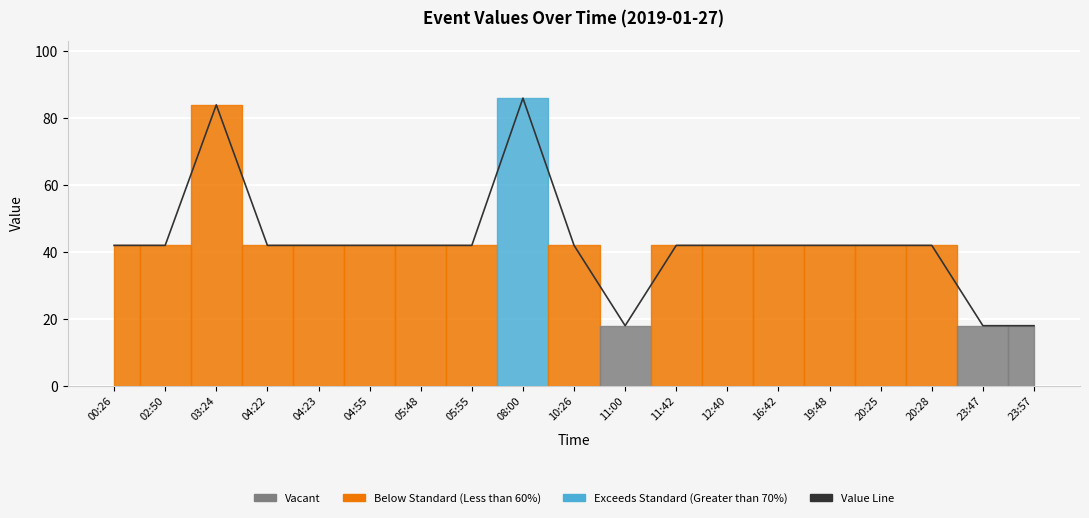

List the labels in order of value, smallest first.

11:00, 23:47, 23:57, 00:26, 02:50, 04:22, 04:23, 04:55, 05:48, 05:55, 10:26, 11:42, 12:40, 16:42, 19:48, 20:25, 20:28, 03:24, 08:00